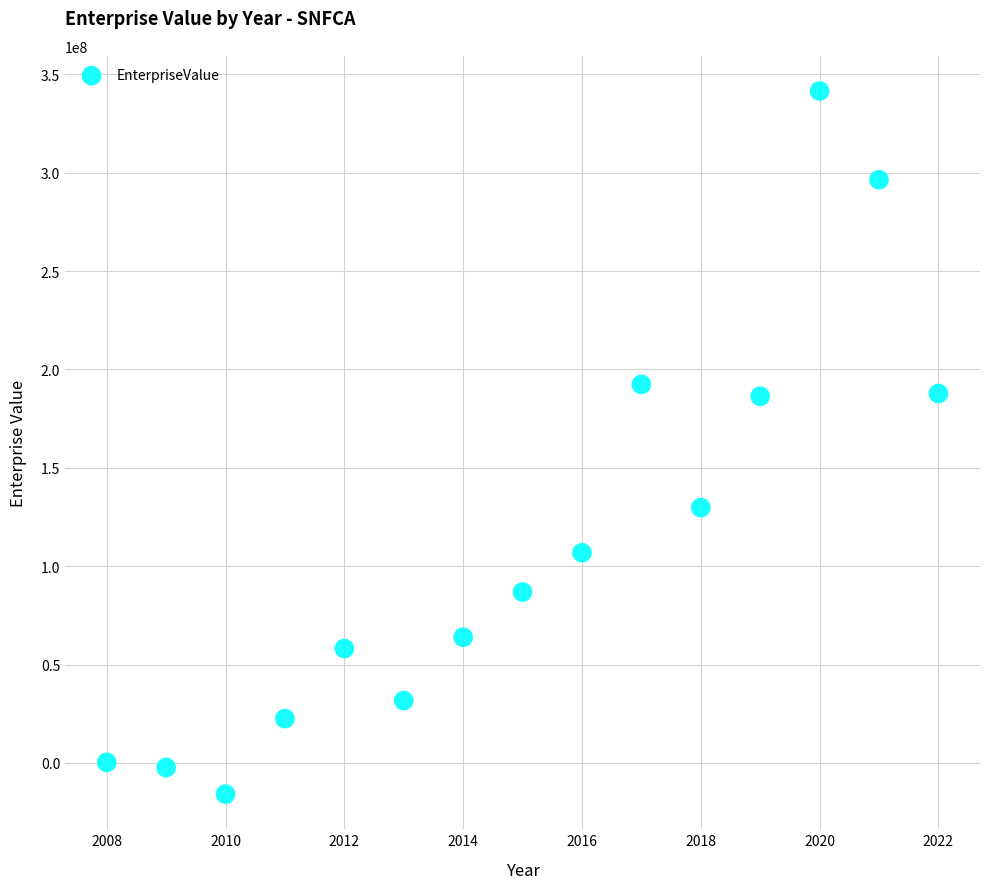

What is the range of X values (max minus min)?

14.0